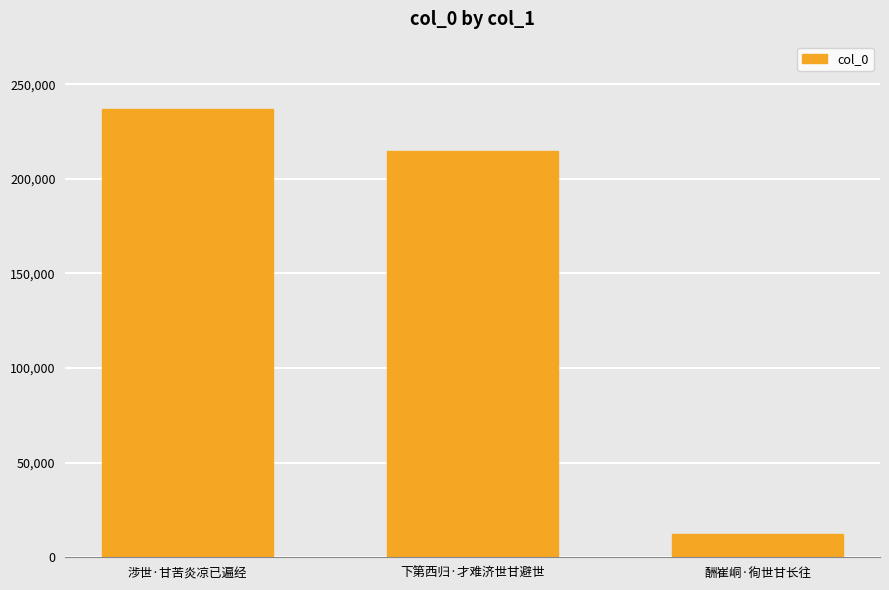

Which has a higher value, 下第西归·才难济世甘避世 or 涉世·甘苦炎凉已遍经?

涉世·甘苦炎凉已遍经